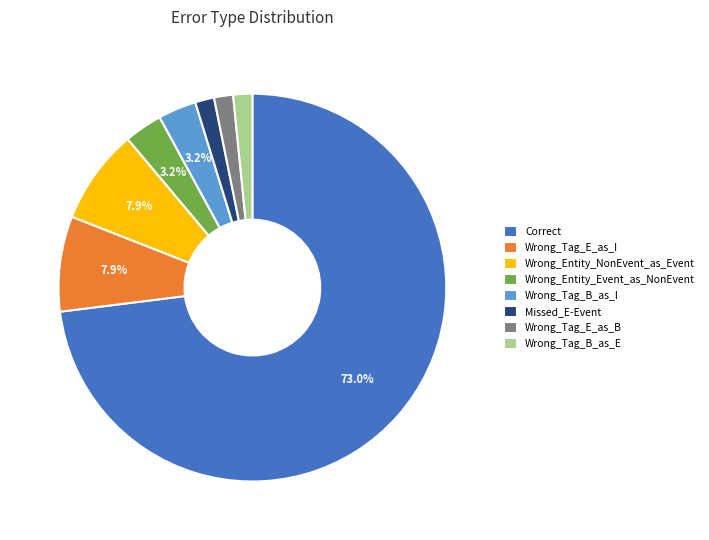

True or false: Wrong_Tag_E_as_B accounts for 2% of the total.

True